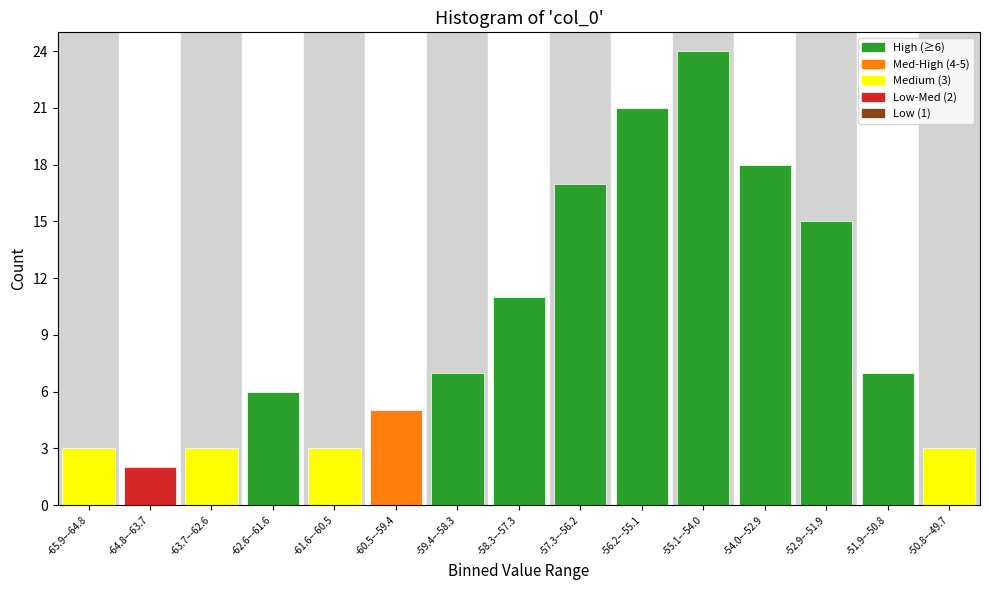

Reading right to left, extract all data points from this chart.

-50.8–-49.7=3	-51.9–-50.8=7	-52.9–-51.9=15	-54.0–-52.9=18	-55.1–-54.0=24	-56.2–-55.1=21	-57.3–-56.2=17	-58.3–-57.3=11	-59.4–-58.3=7	-60.5–-59.4=5	-61.6–-60.5=3	-62.6–-61.6=6	-63.7–-62.6=3	-64.8–-63.7=2	-65.9–-64.8=3